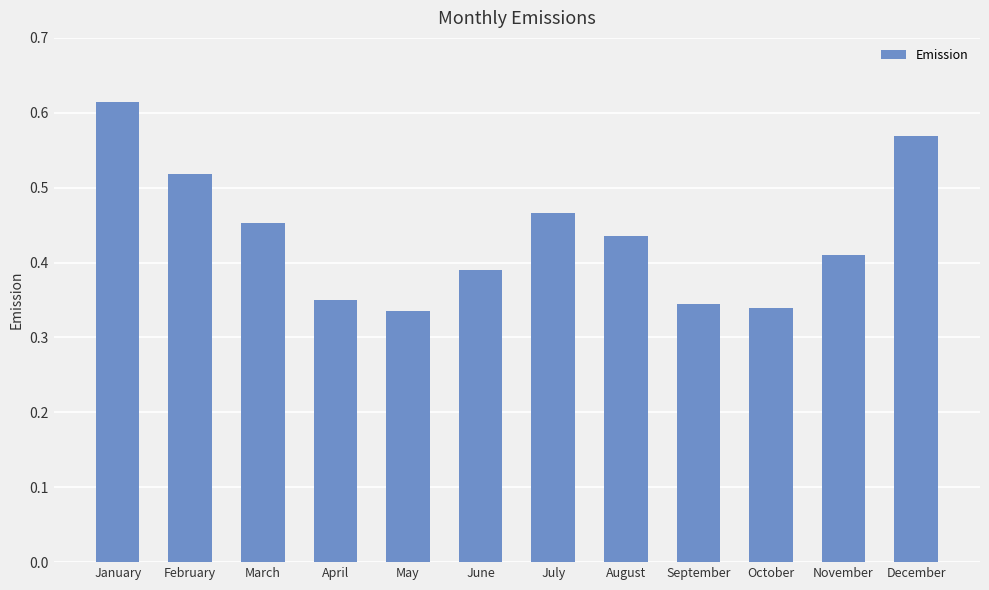

Which label corresponds to the largest value in the chart?

January